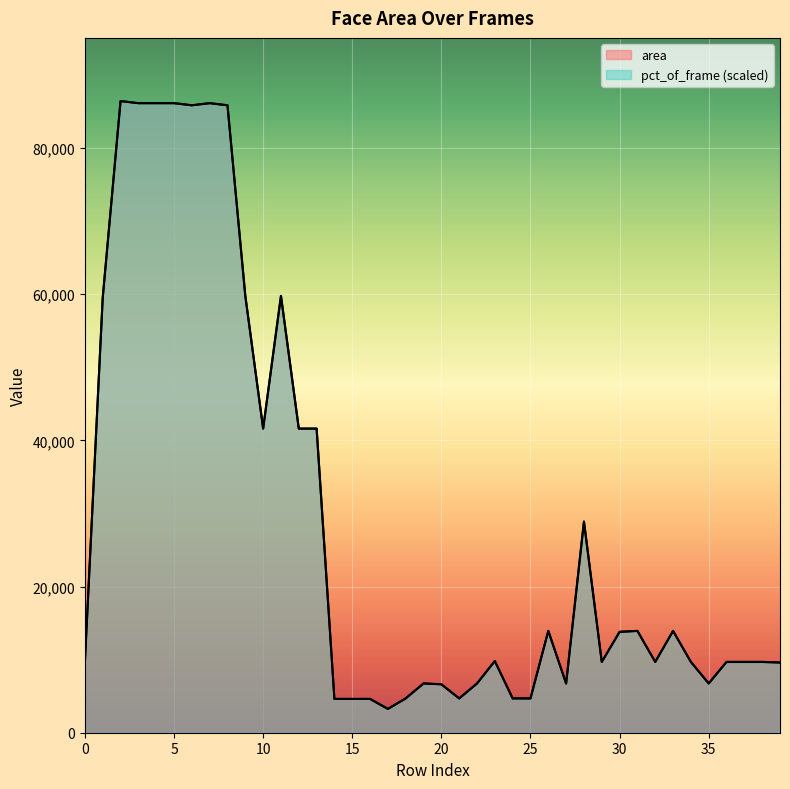

True or false: pct_of_frame and area intersect in this chart.

True